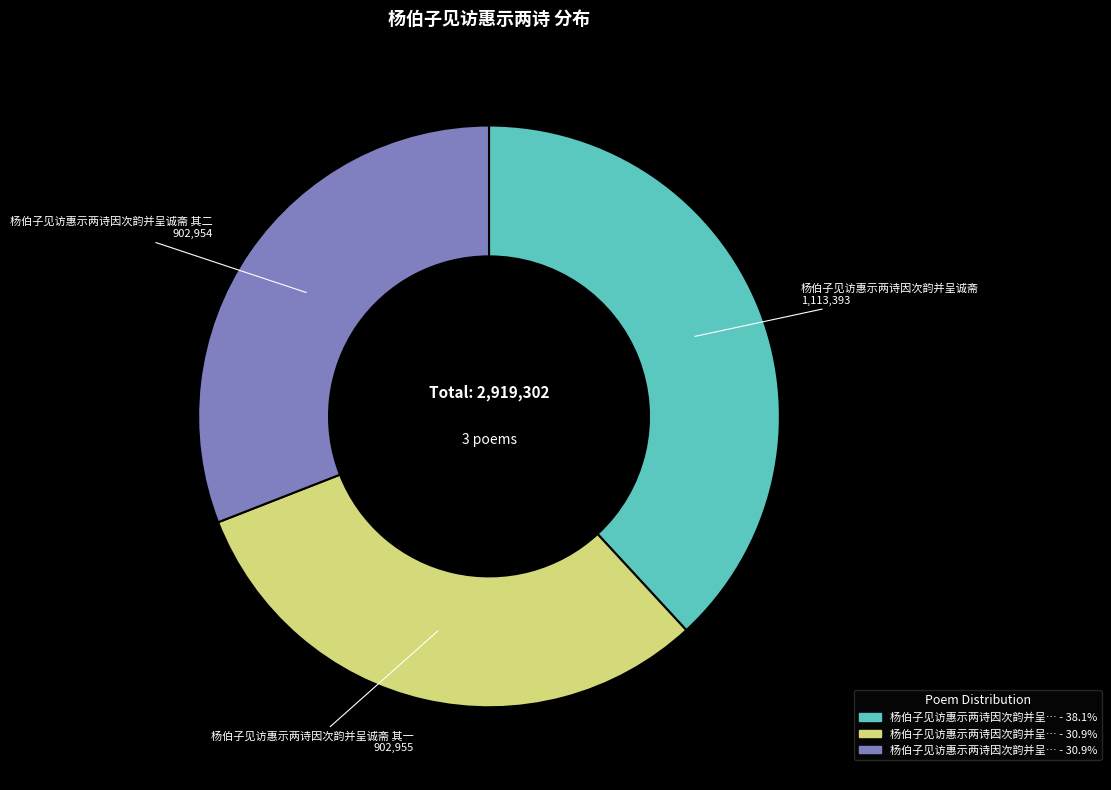

Is there a majority slice in this chart?

No